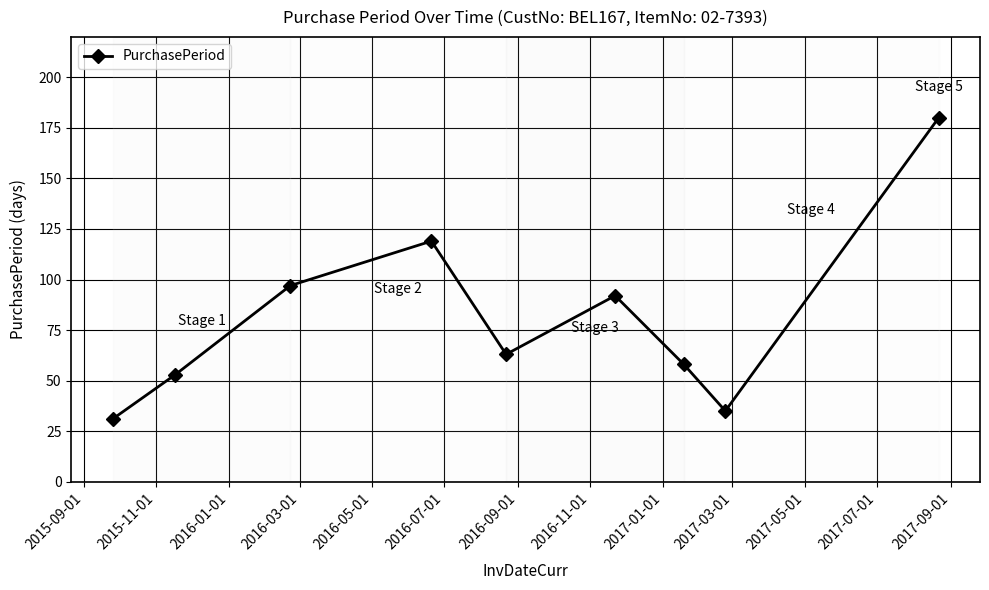

How many points are higher than both their immediate neighbors (excluding endpoints)?

2